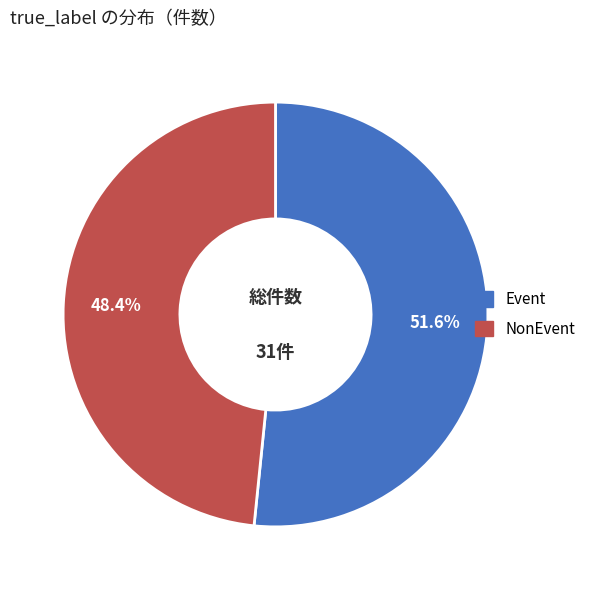

Combined, what portion of the pie is NonEvent and Event?

100.0%